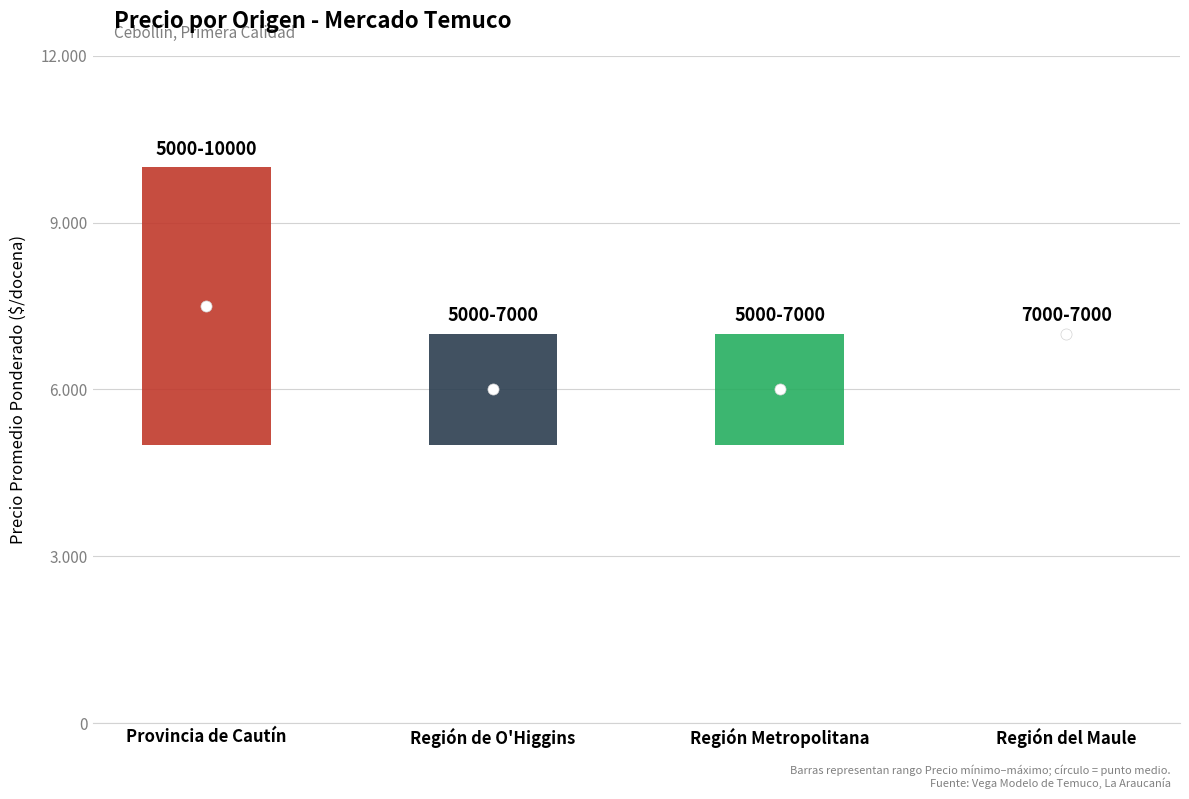

At which label does mid first exceed 7000?

Provincia de Cautín